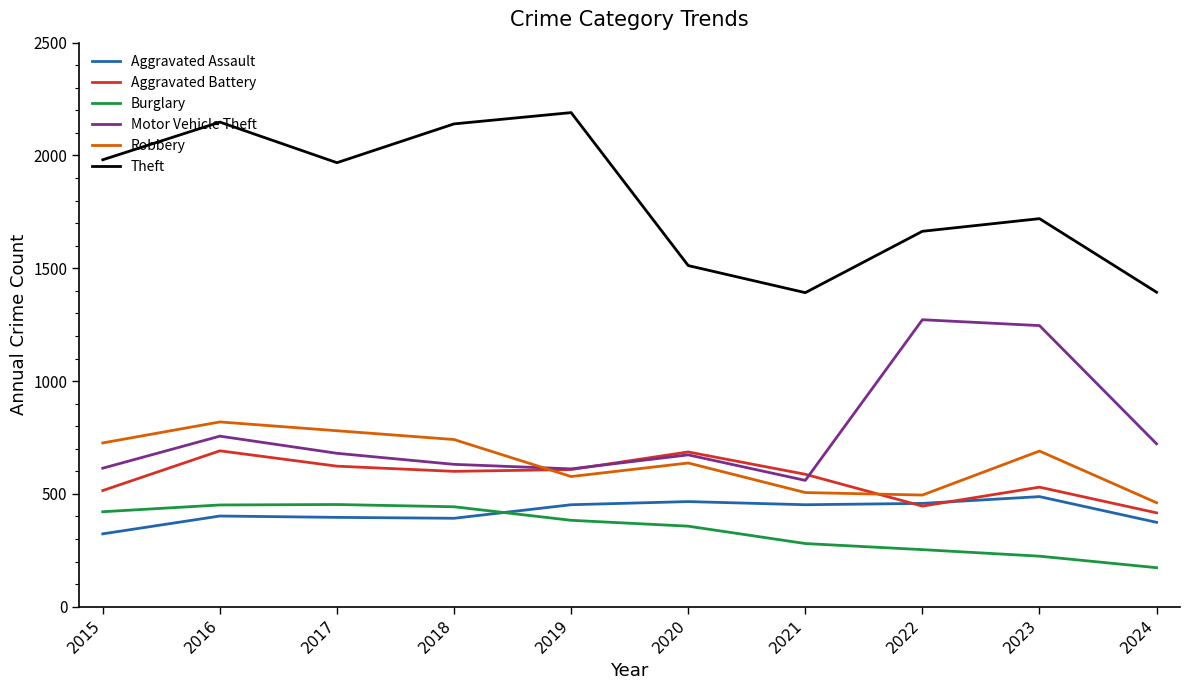

What is the average value of the Aggravated Battery series?

570